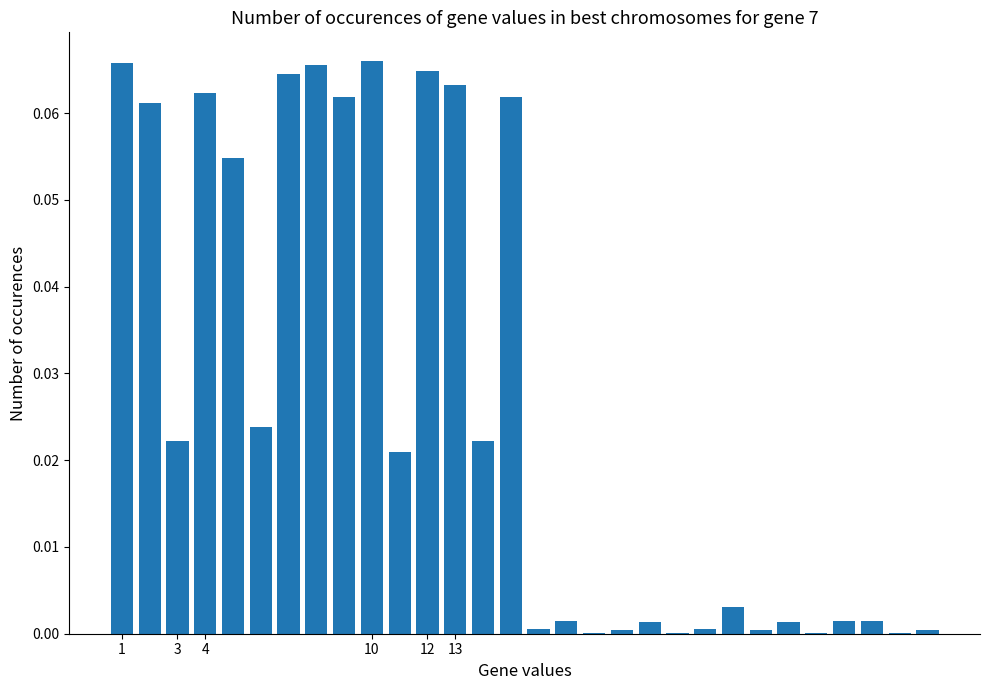

What is the sum of all values?

0.8